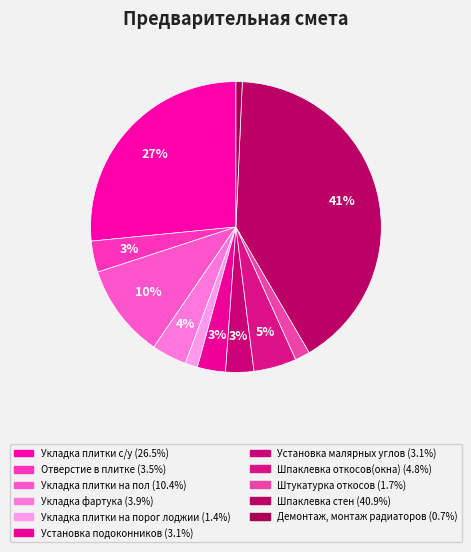

Count the number of slices in the pie.

11